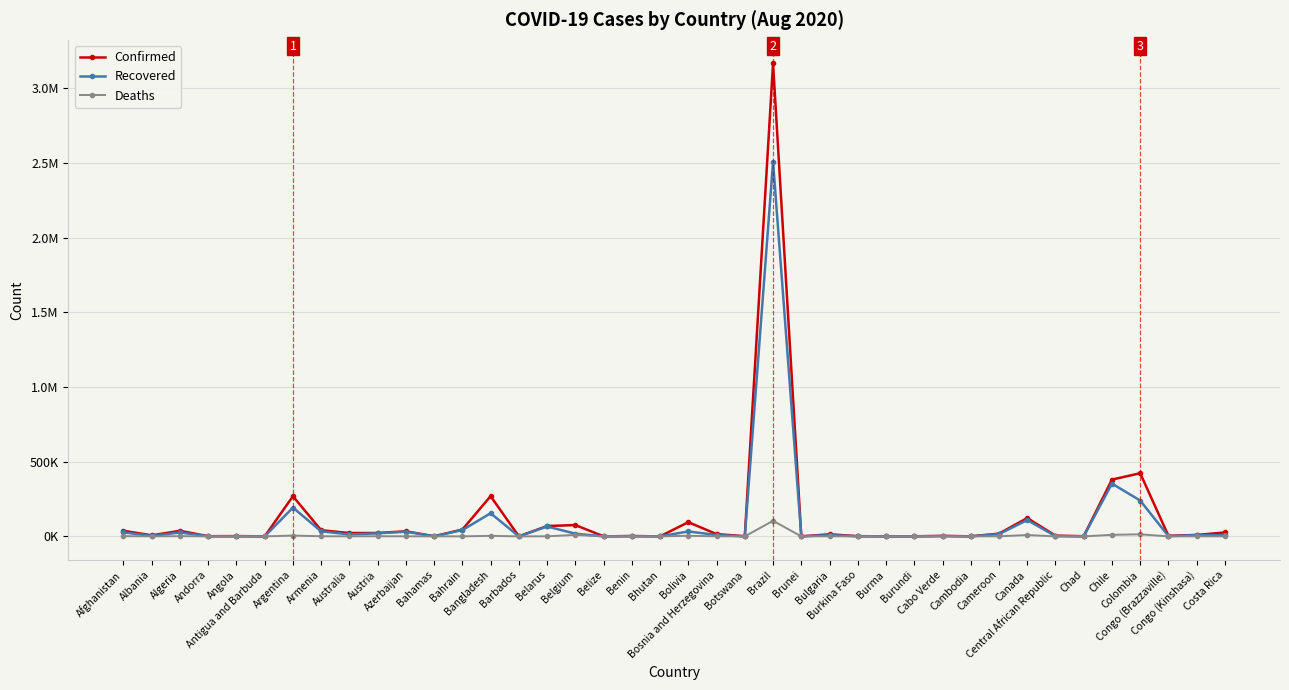

What are all the series names shown in the legend?

Confirmed, Recovered, Deaths